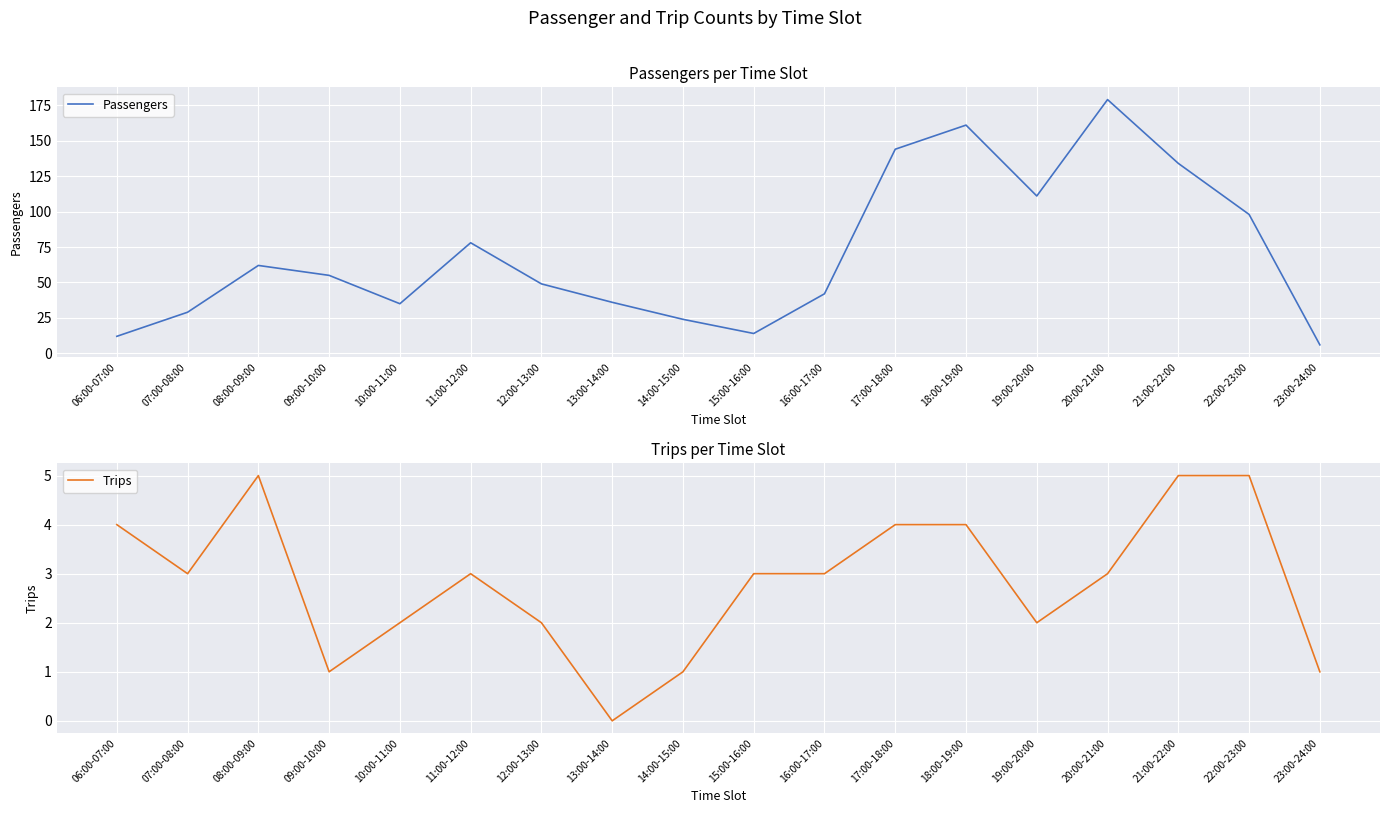

The Passengers series shows 161 at 18:00-19:00. True or false?

True